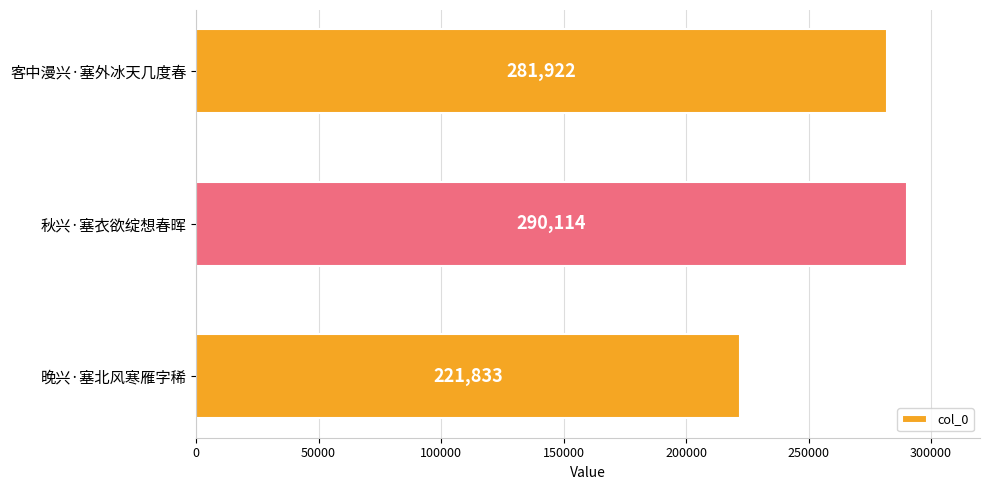

Which category has the highest value across all series?

秋兴·塞衣欲绽想春晖